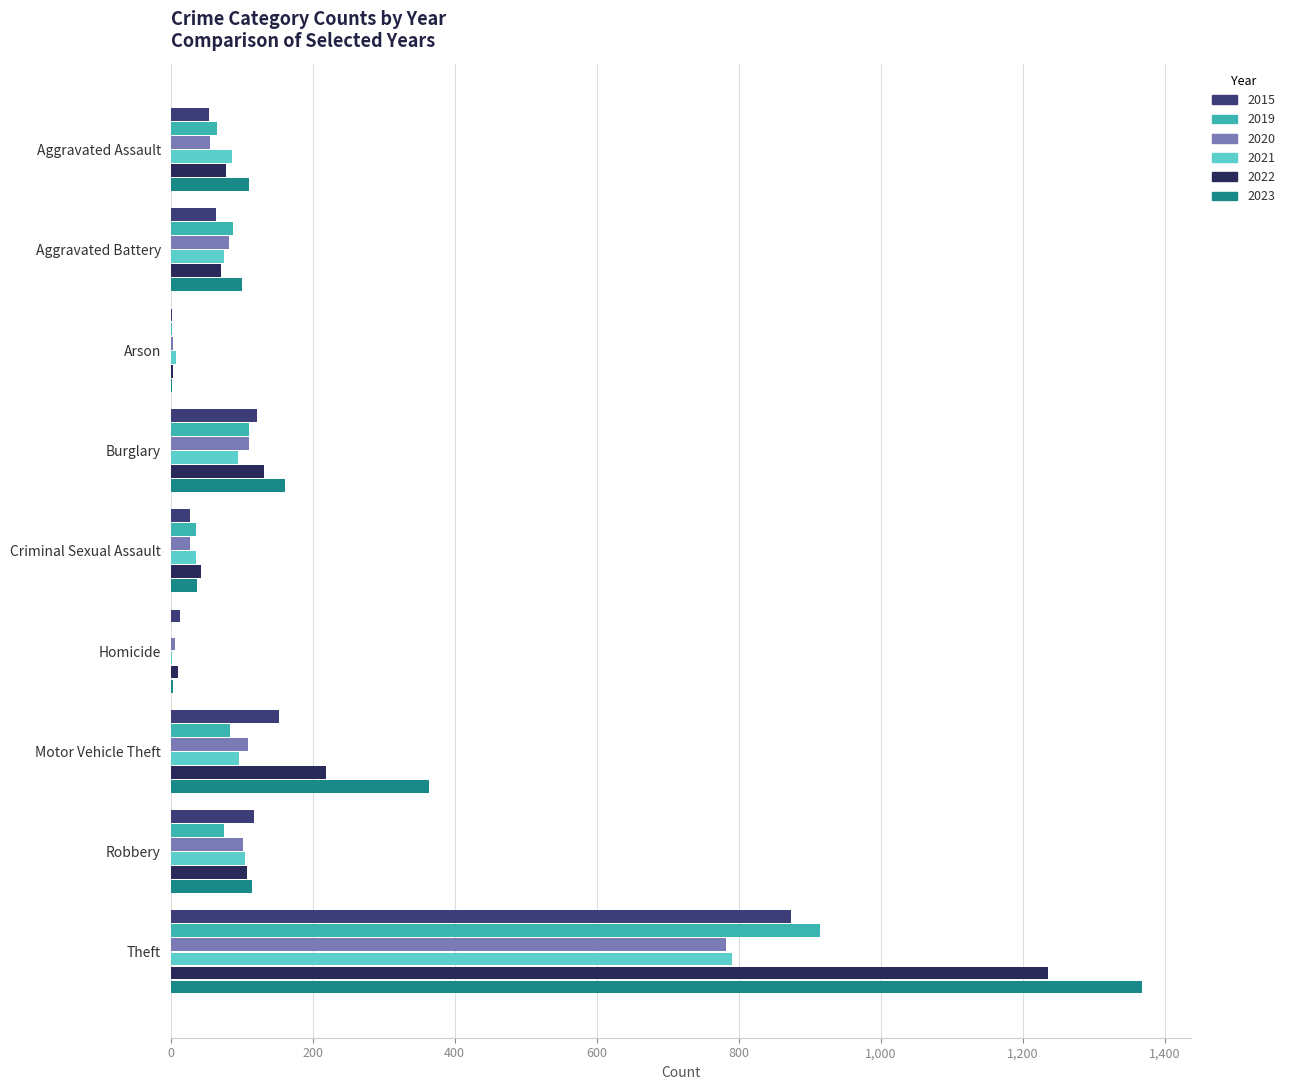

What is the maximum value for 2022?

1235